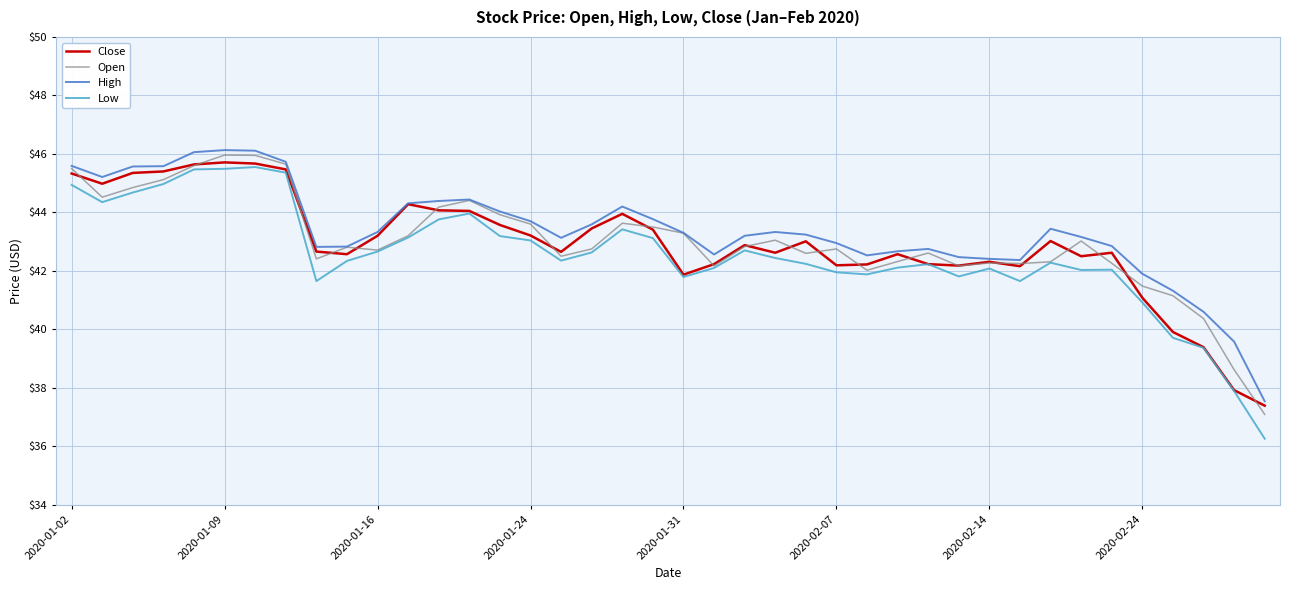

True or false: High and Low cross at least once.

False